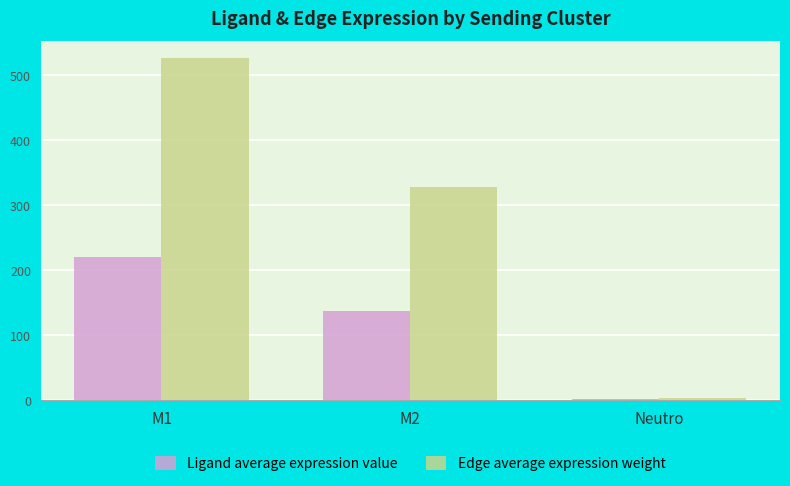

Where does the Ligand average expression value series first go above 136?

M1